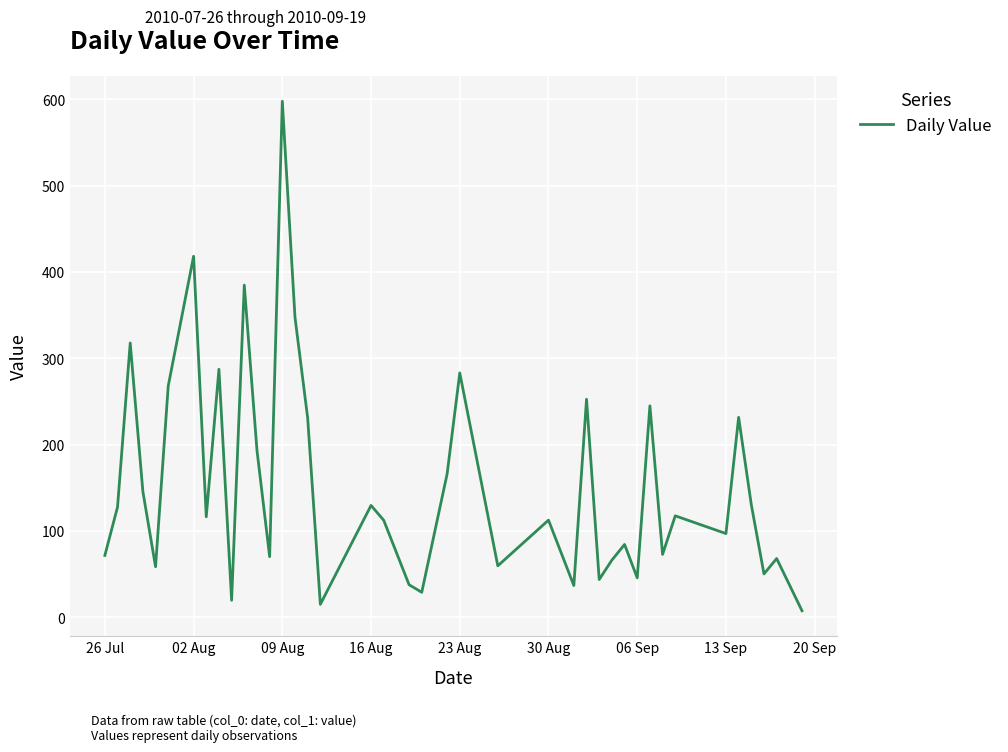

How many categories are shown in the chart?

40